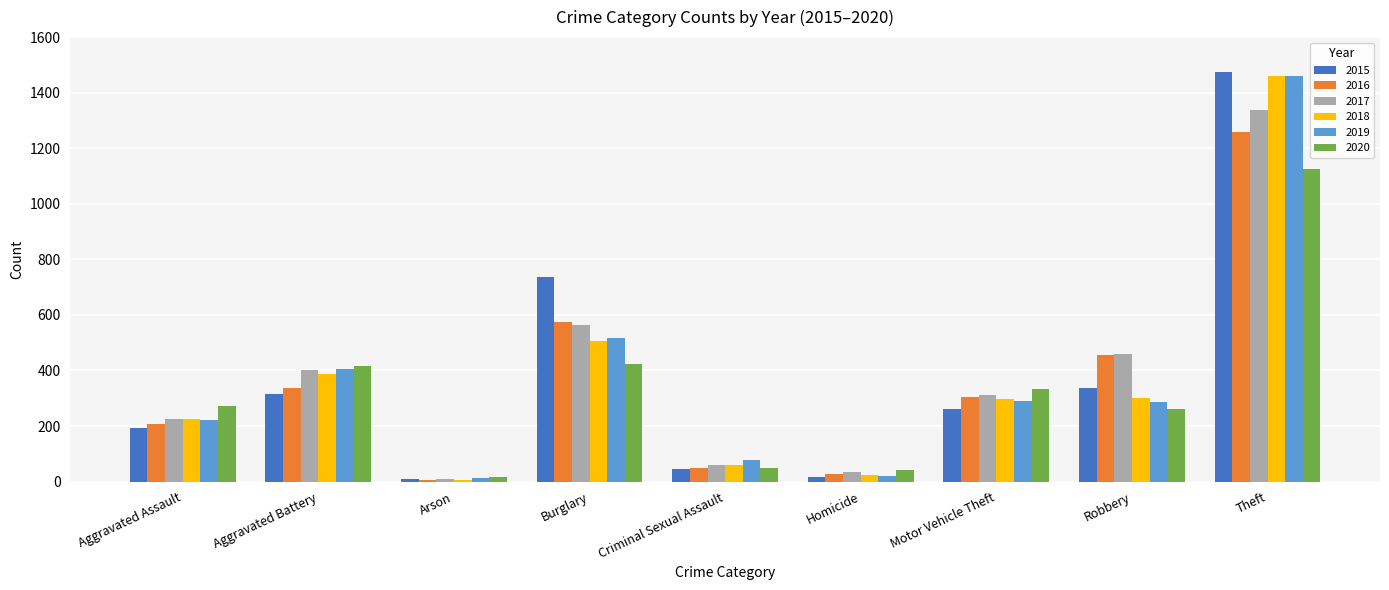

What is the label of the 9th bar from the right?

Aggravated Assault